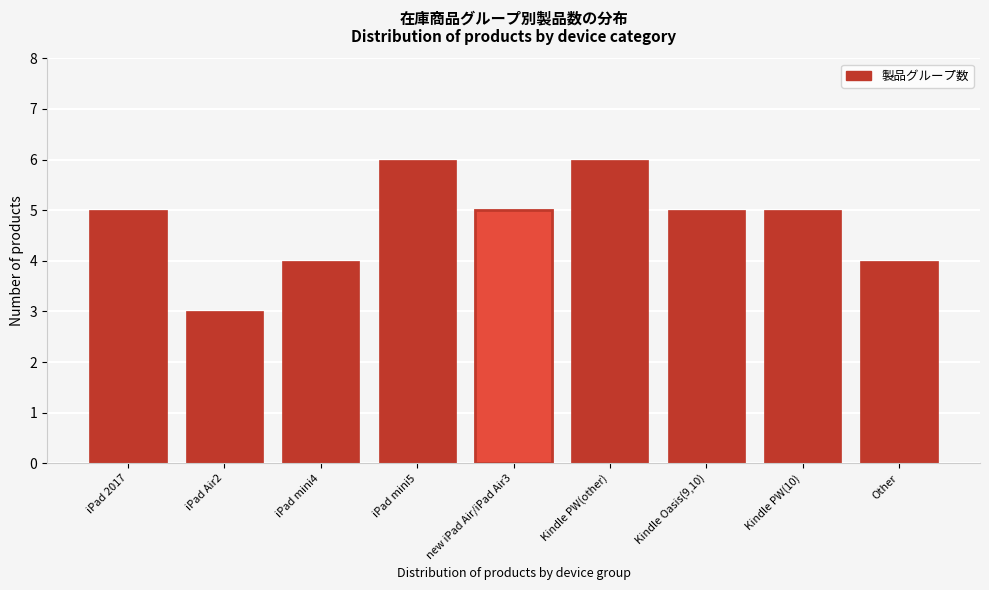

Reading left to right, extract all data points from this chart.

5	3	4	6	5	6	5	5	4